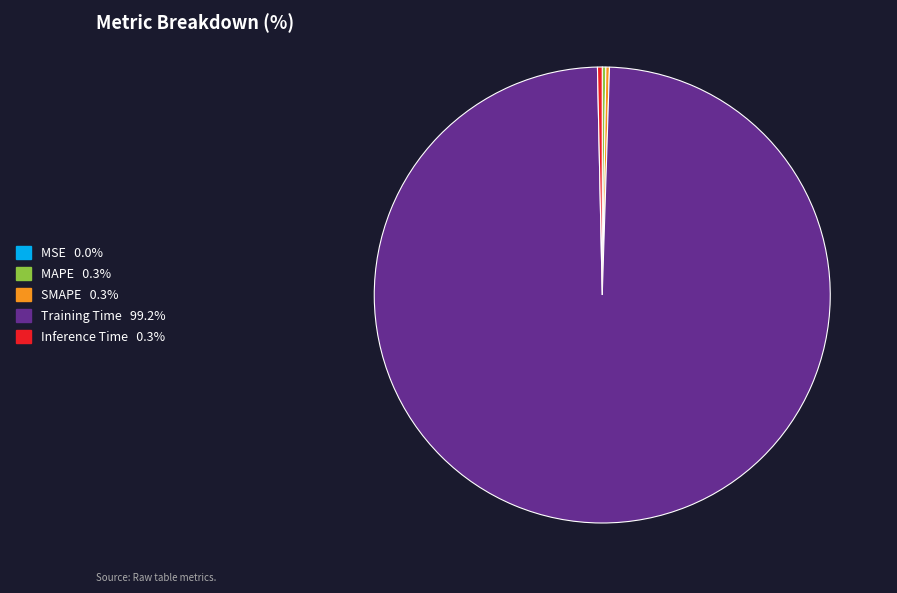

Is there any slice that represents more than half of the pie?

Yes